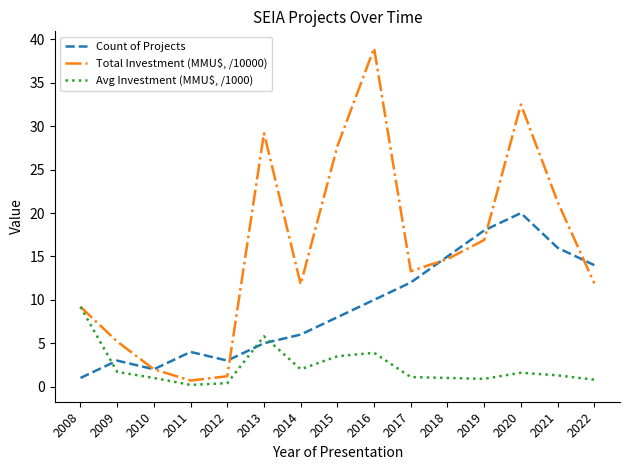

Which series changed the most between 2010 and 2016?

Total Investment (MMU$, /10000)